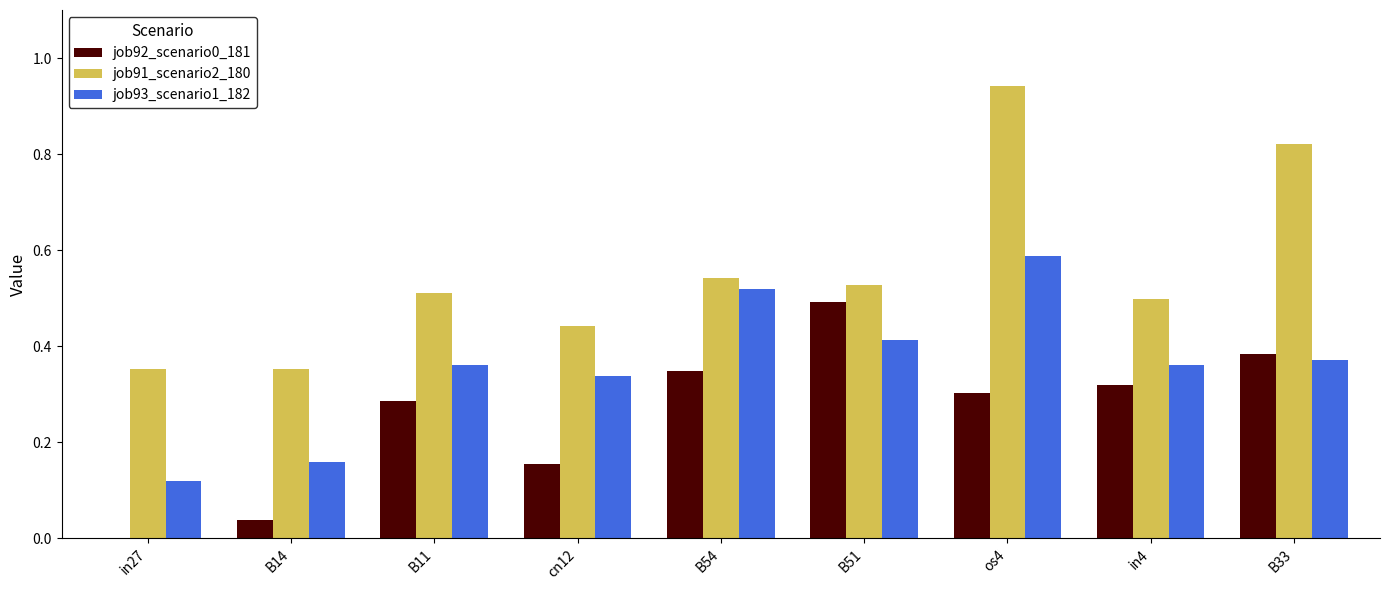

Count the job93_scenario1_182 values in the range 0 to 1.

9